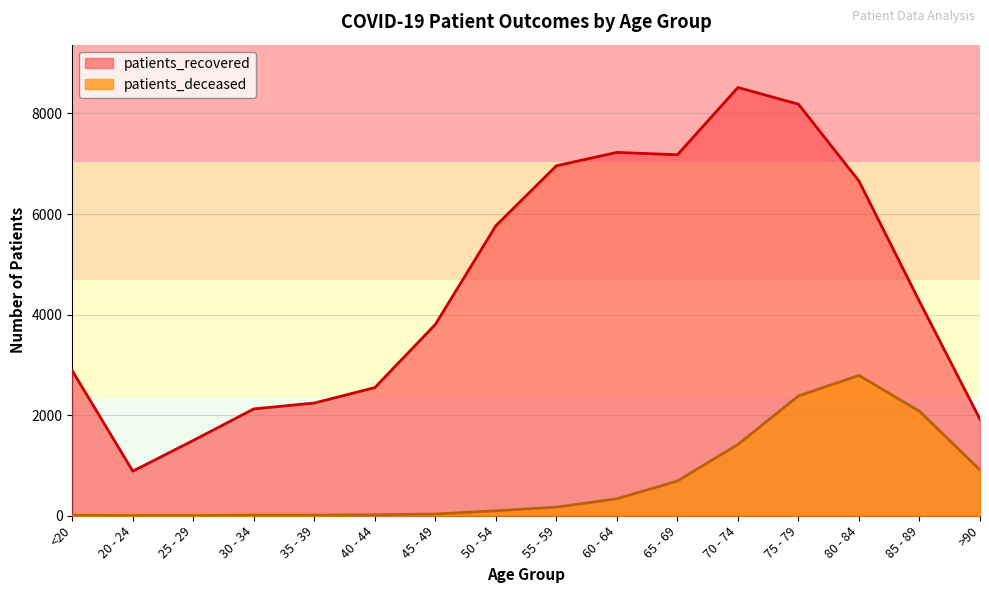

What is the value of the patients_recovered point at the 10th from the left?

7226